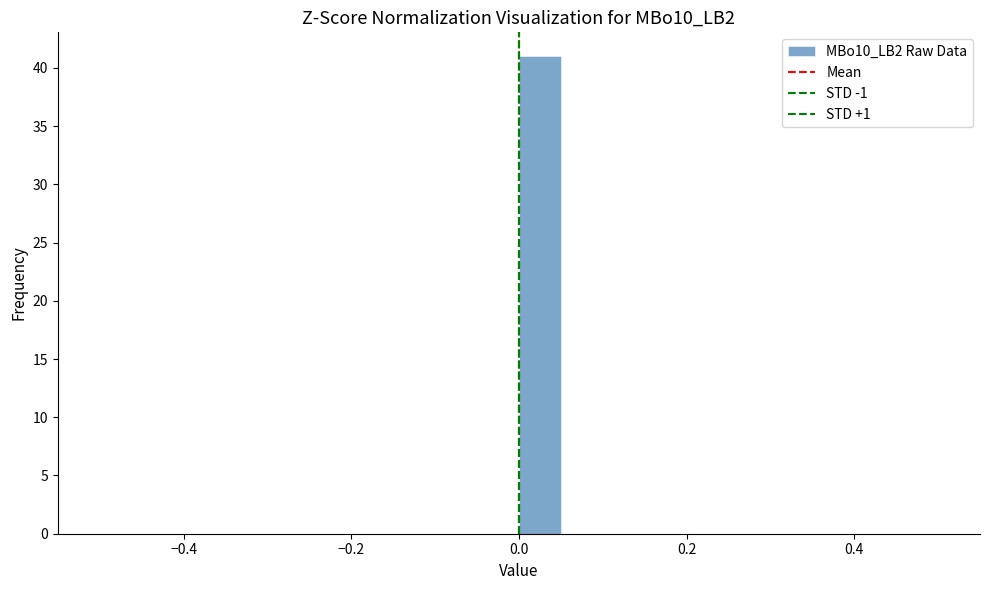

Around what value on the x-axis is the tallest bar? Give the approximate position of its centre, as read against the axis.

0.02